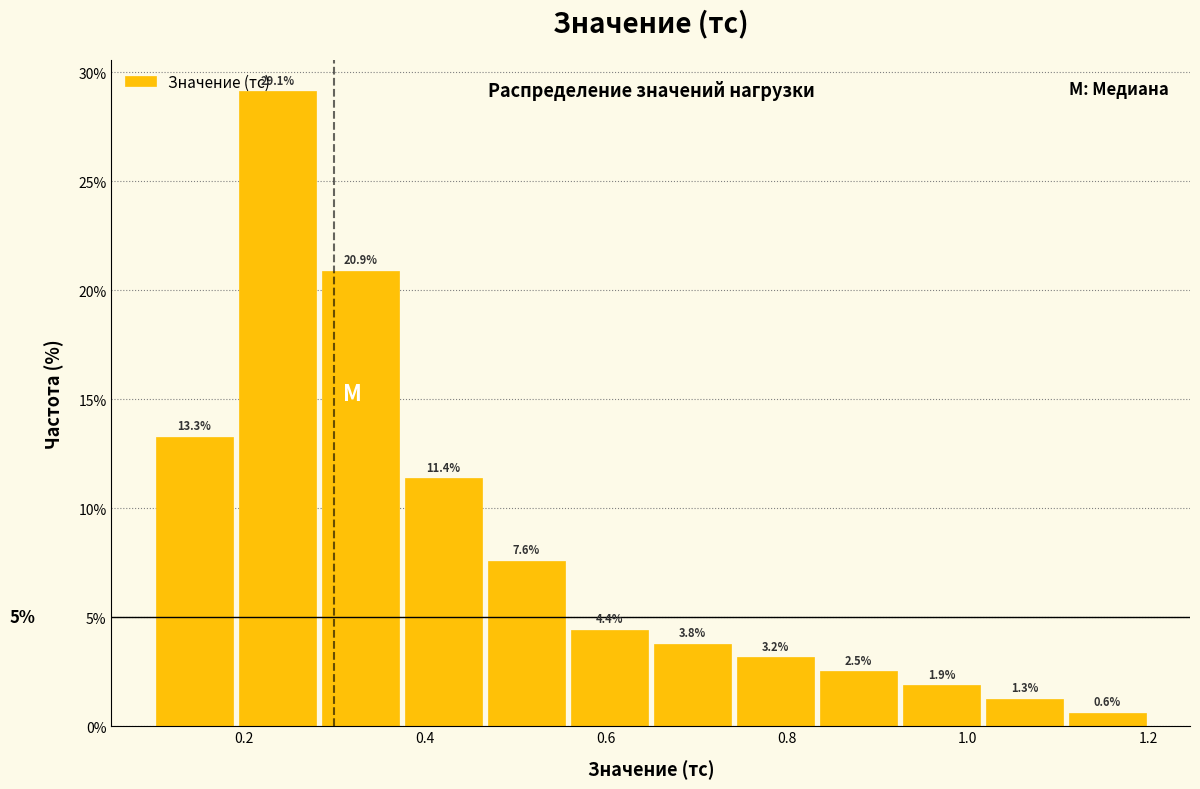

Which range on the x-axis has the tallest bar?

0.20 to 0.28